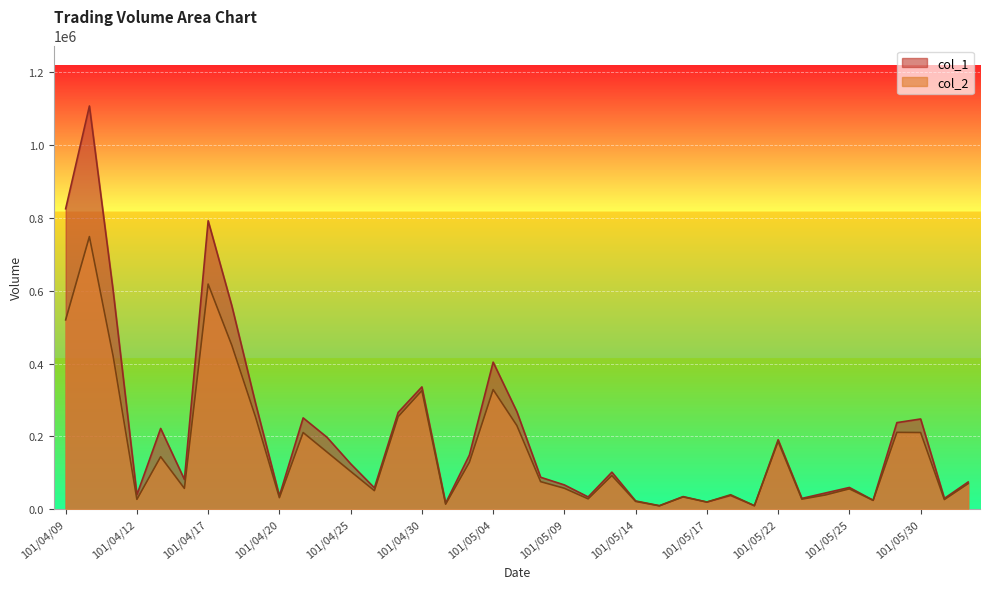

What is the smallest value displayed?

9600